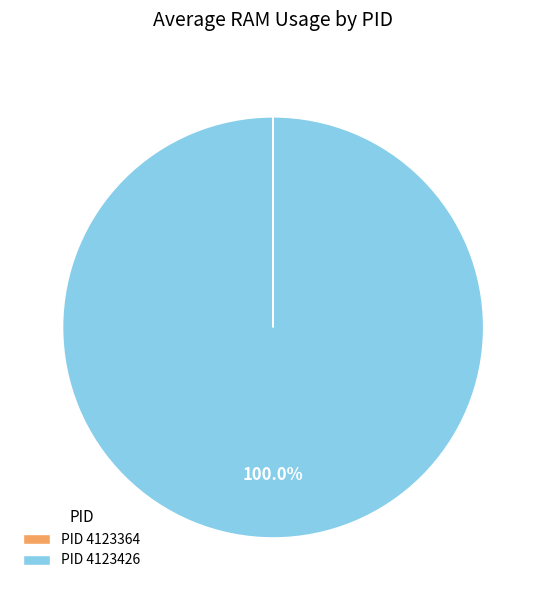

What is the largest slice in the pie chart?

PID 4123426